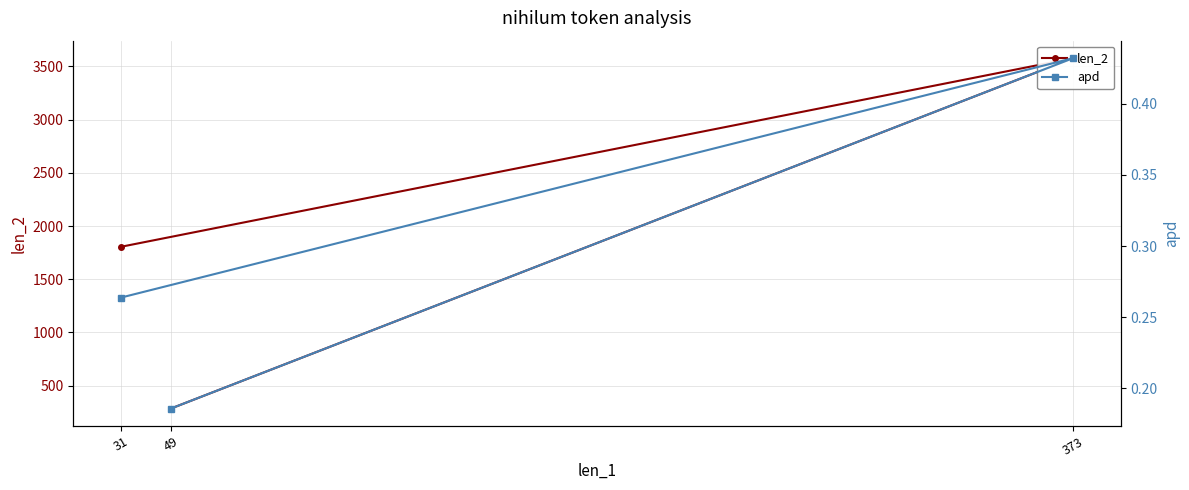

How many lines are shown in the chart?

2